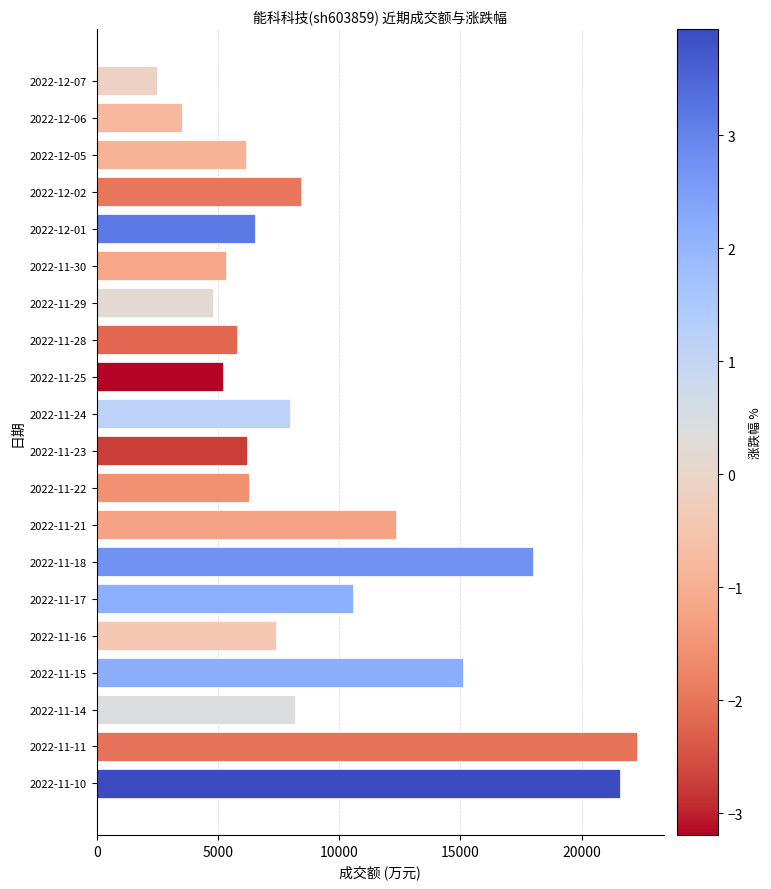

Is it true that the value at 2022-11-25 is 5229?

True